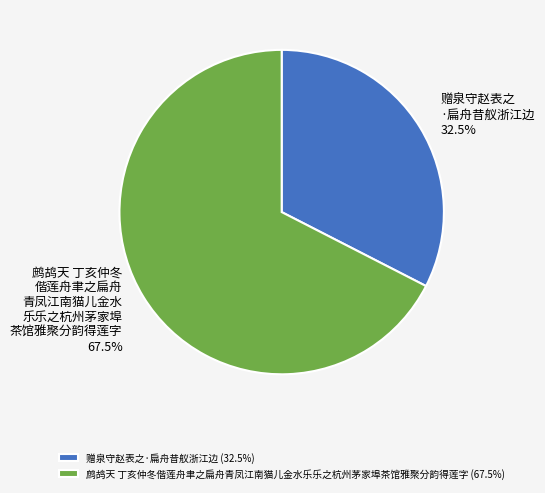

What is the total percentage of 鹧鸪天 丁亥仲冬偕莲舟聿之扁舟青凤江南猫儿金水乐乐之杭州茅家埠茶馆雅聚分韵得莲字 and 赠泉守赵表之·扁舟昔舣浙江边?

100.0%